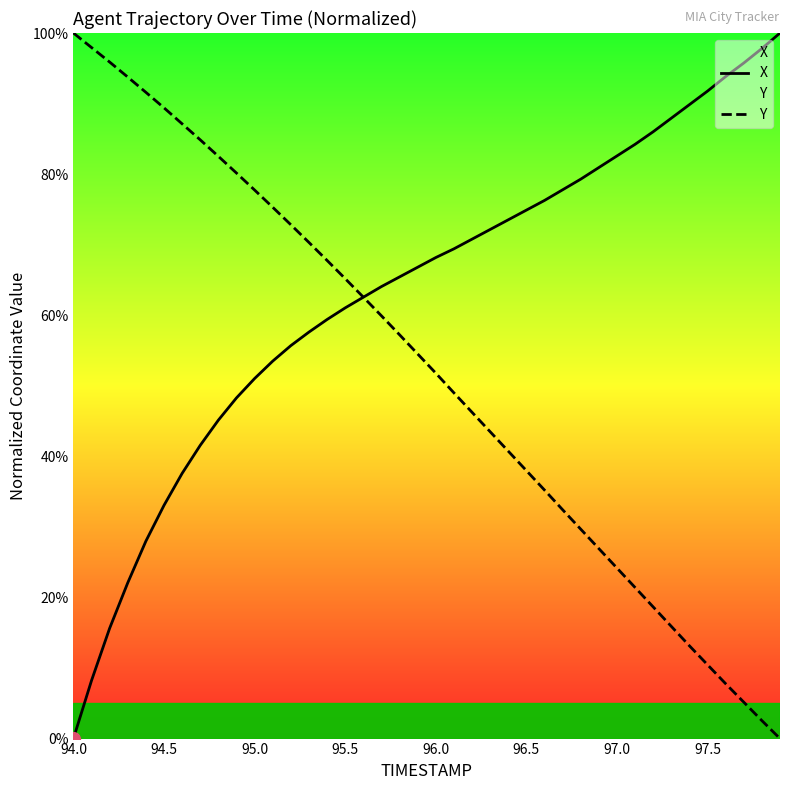

What is the maximum value shown in the chart?

100.0